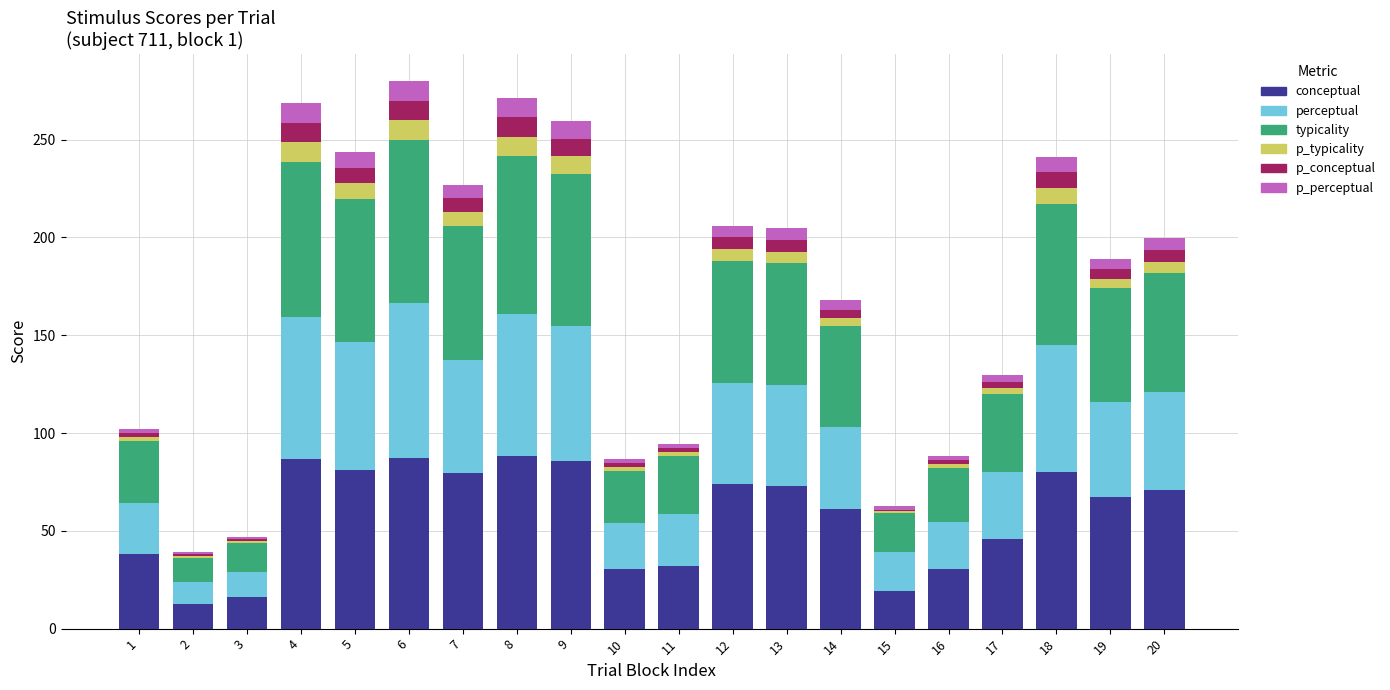

The conceptual series shows 112.3 at 12. True or false?

False